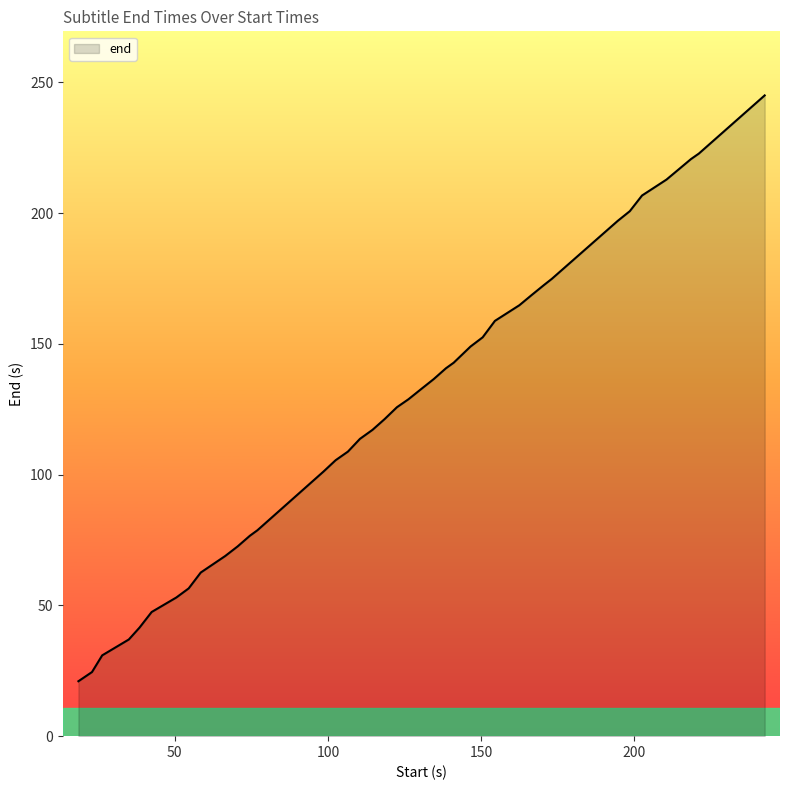

What is the minimum value shown in the chart?

21.0